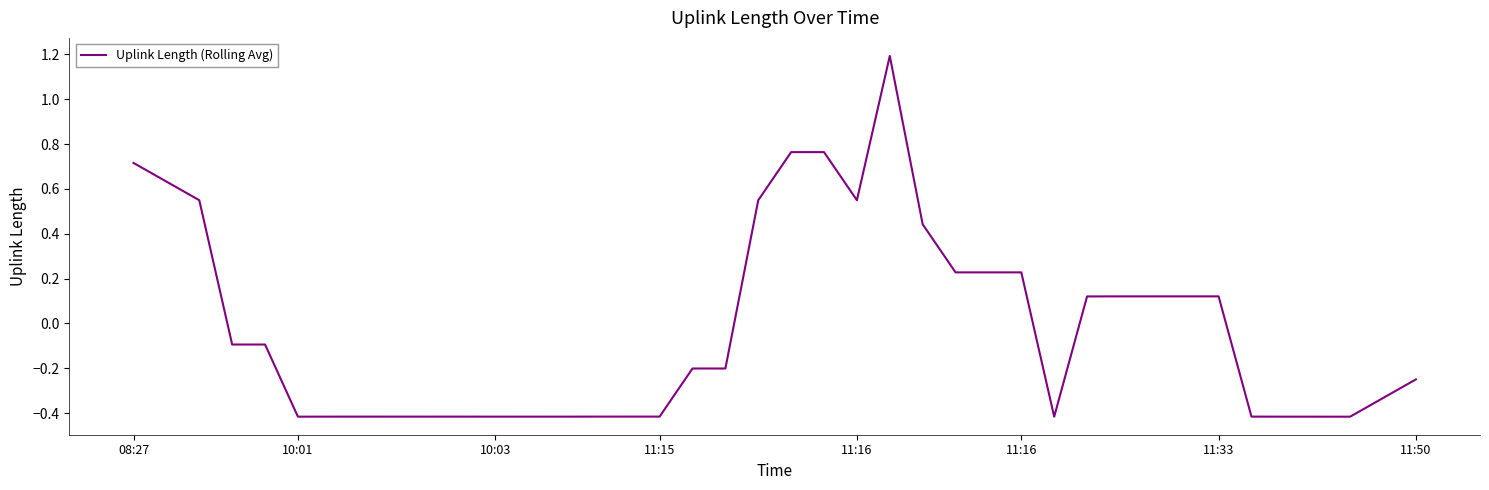

What is the difference between the maximum and minimum values?

1.6